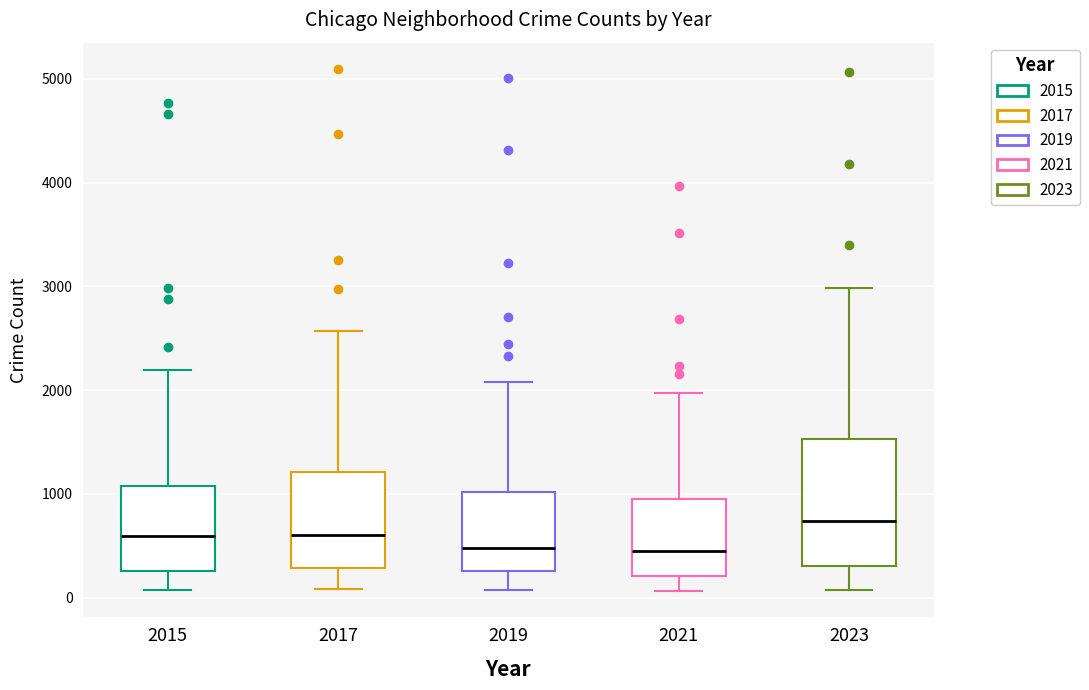

Where is the lower edge of the box at x = 2023 on the y-axis? The values are not printed on the chart, so give them approximately, as read against the axis.

300